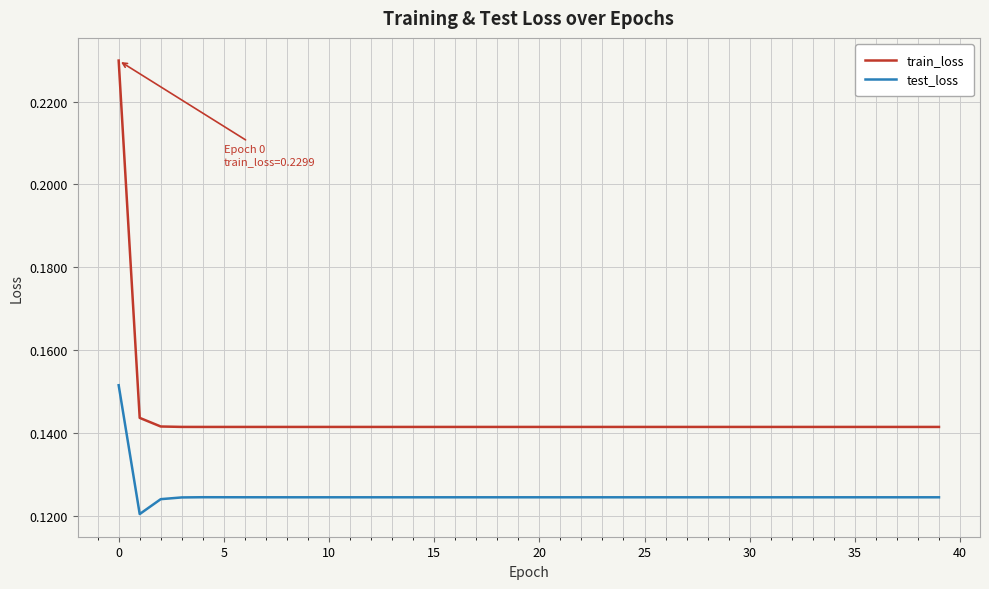

Which series has the largest total across all categories?

train_loss